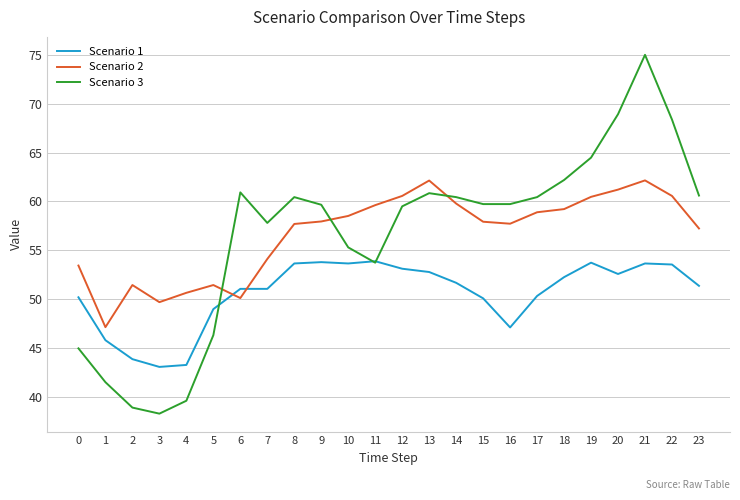

What is the total value across all series at 3?

131.1